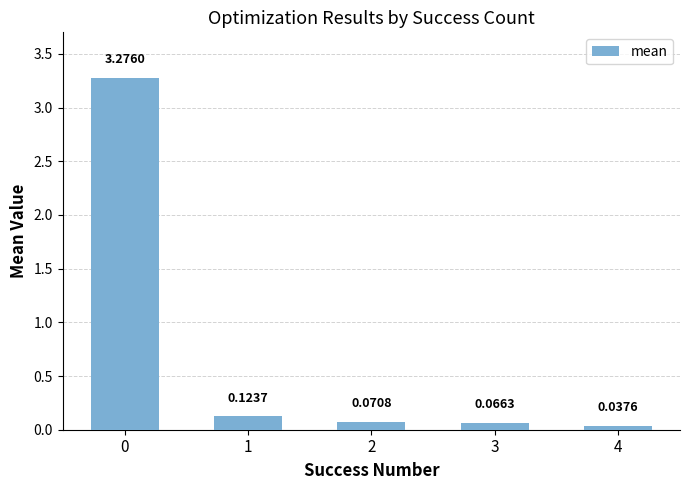

What is the change in value from 0 to 4?

-3.2